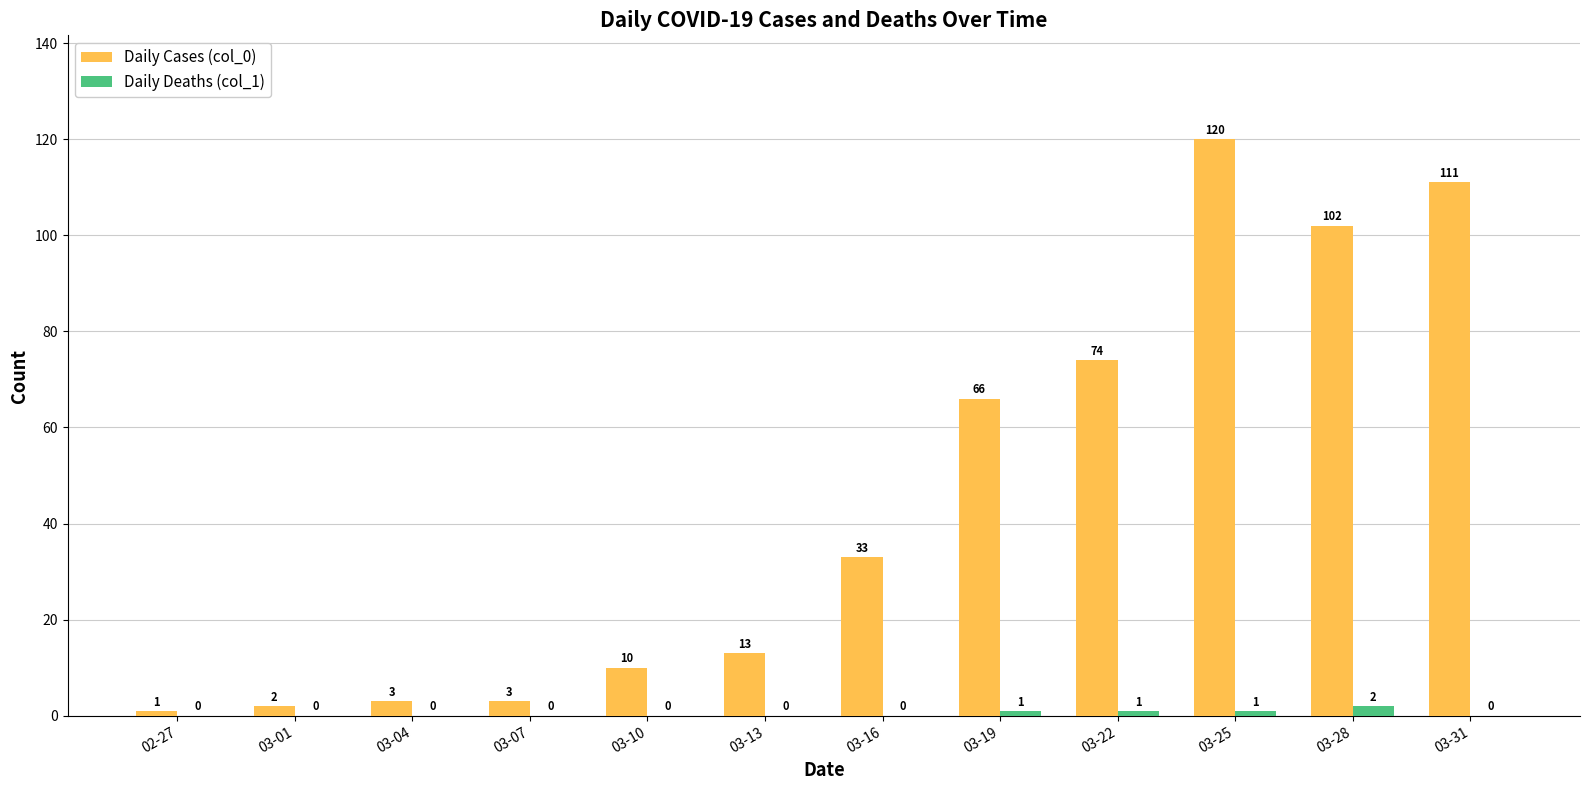

The Daily Cases (col_0) series shows 120 at 03-25. True or false?

True